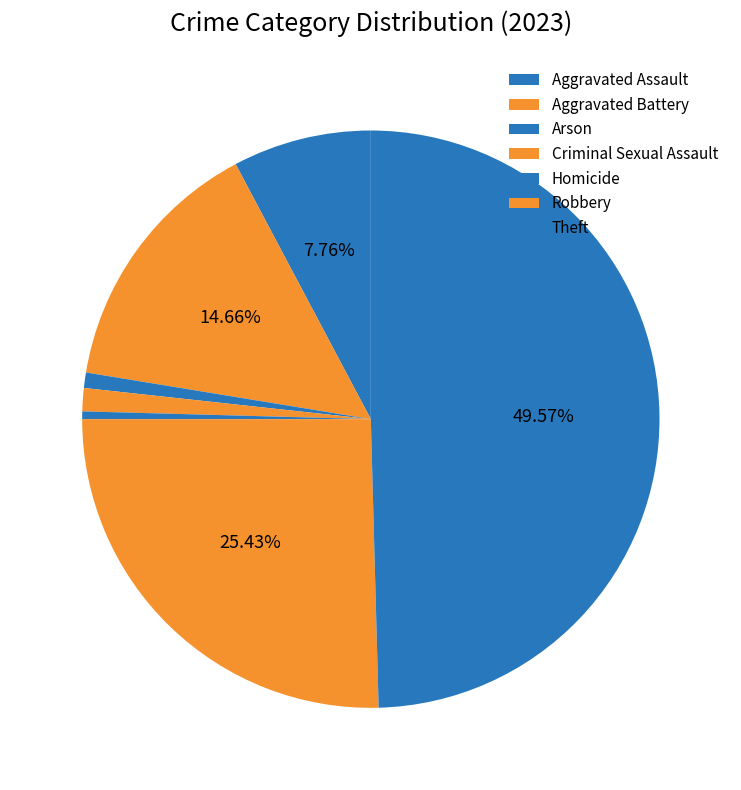

To the nearest percent, what portion does Arson represent?

1%